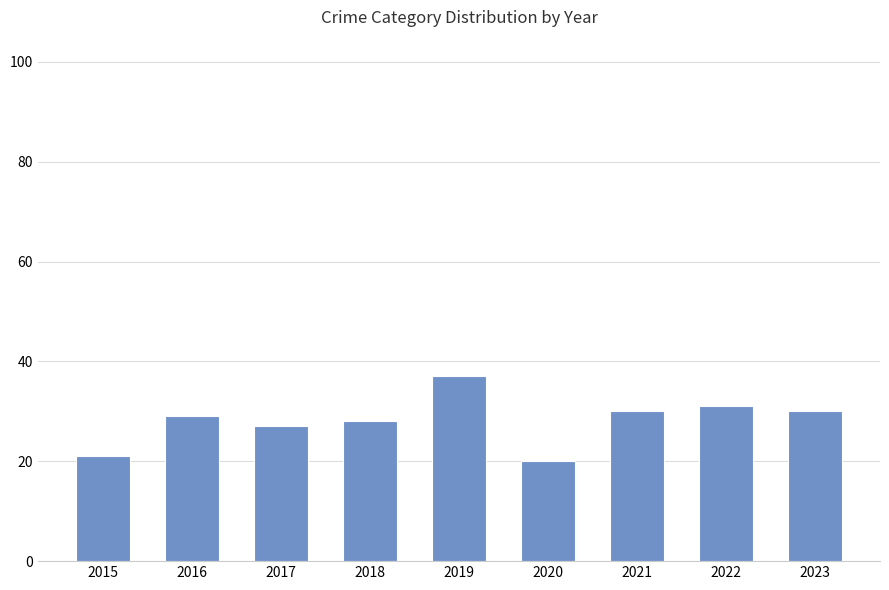

Reading left to right, transcribe all the data shown in this chart.

21	29	27	28	37	20	30	31	30